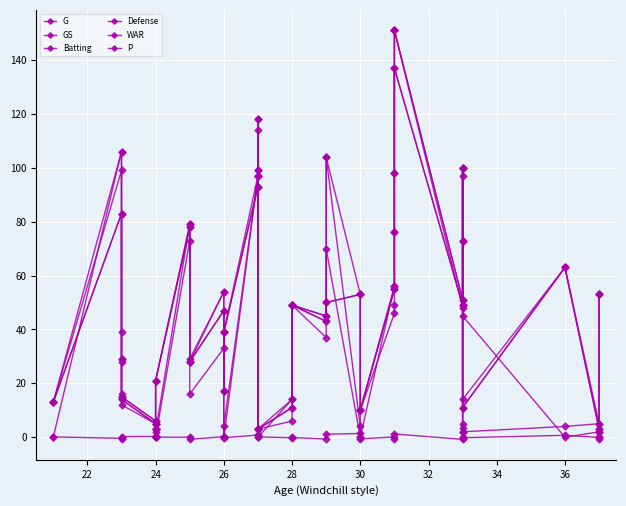

Reading right to left, transcribe all the data shown in this chart.

G: 53.0	5.0	63.0	14.0	73.0	100.0	51.0	151.0	98.0	56.0	10.0	53.0	104.0	45.0	49.0	14.0	3.0	118.0	97.0	39.0	17.0	54.0	28.0	79.0	21.0	3.0	6.0	15.0	29.0	106.0	13.0
GS: 0.0	2.0	0.0	45.0	0.0	97.0	48.0	151.0	49.0	46.0	10.0	0.0	70.0	37.0	49.0	6.0	3.0	114.0	97.0	0.0	0.0	33.0	16.0	73.0	0.0	3.0	5.0	12.0	16.0	99.0	13.0
Batting: 2.0	5.0	4.0	2.0	5.0	100.0	51.0	151.0	98.0	56.0	0.0	4.0	104.0	45.0	49.0	14.0	0.0	118.0	97.0	4.0	0.0	54.0	29.0	79.0	2.0	0.0	6.0	15.0	29.0	106.0	0.0
Defense: 53.0	3.0	63.0	11.0	73.0	100.0	49.0	137.0	76.0	55.0	10.0	53.0	50.0	43.0	49.0	11.0	3.0	99.0	93.0	39.0	17.0	47.0	28.0	78.0	21.0	3.0	5.0	14.0	28.0	83.0	13.0
WAR: -0.5	-0.1	0.7	-0.2	1.9	3.4	-0.8	1.2	-0.5	0.1	-0.6	1.4	1.1	-0.7	-0.1	-0.2	0.1	0.9	0.8	-0.2	0.0	0.2	-0.8	0.0	0.0	0.1	0.3	0.2	-0.8	-0.4	0.1
P: 53.0	3.0	63.0	11.0	73.0	100.0	49.0	137.0	76.0	55.0	10.0	53.0	50.0	43.0	49.0	11.0	3.0	99.0	93.0	39.0	17.0	47.0	28.0	78.0	21.0	3.0	5.0	14.0	39.0	83.0	13.0